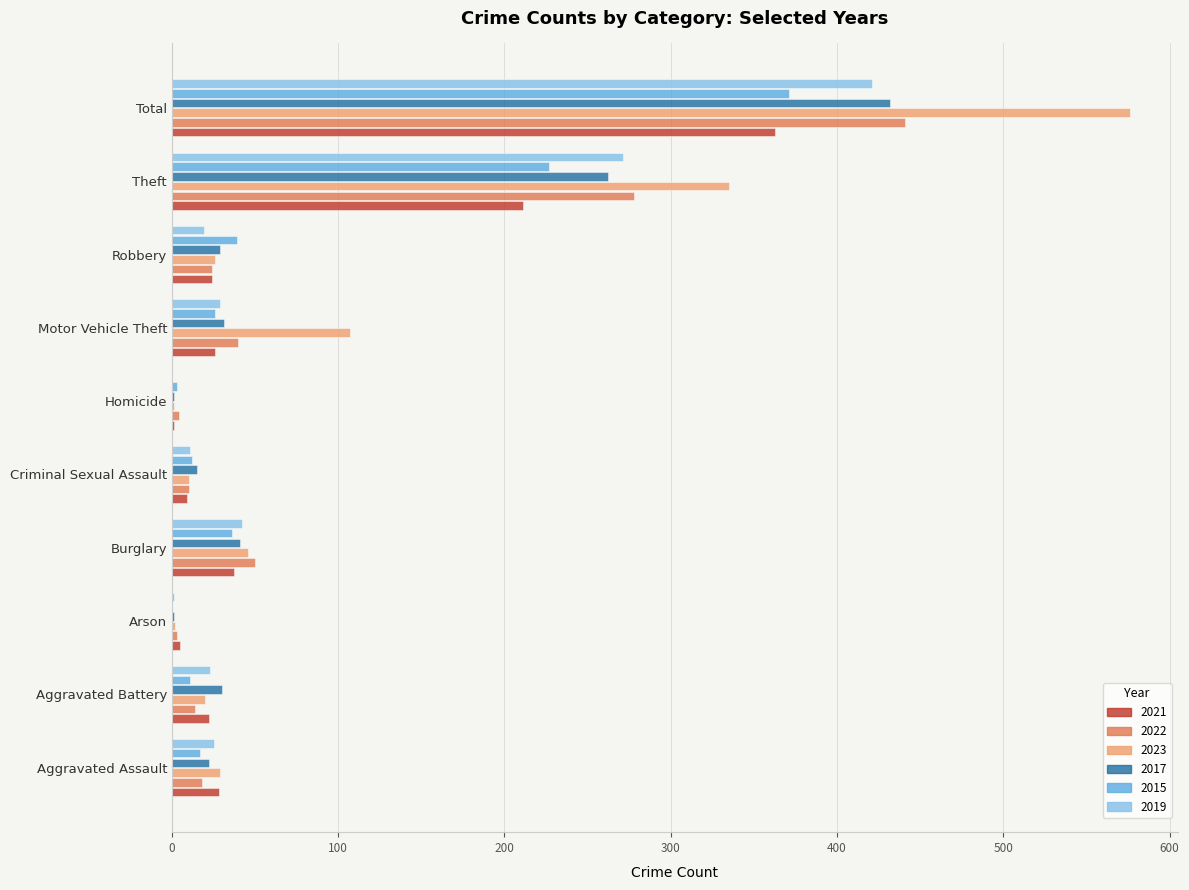

What is the sum of all 2021 values?

726